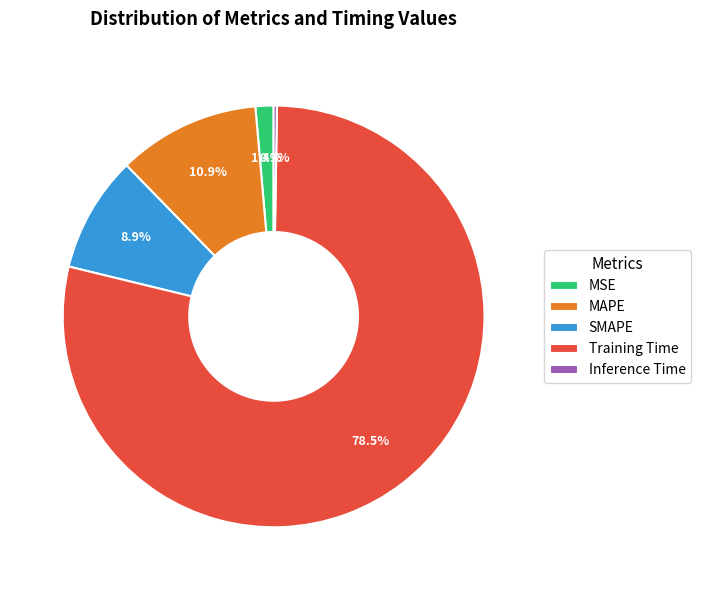

What percentage do SMAPE and MSE together represent?

10.3%